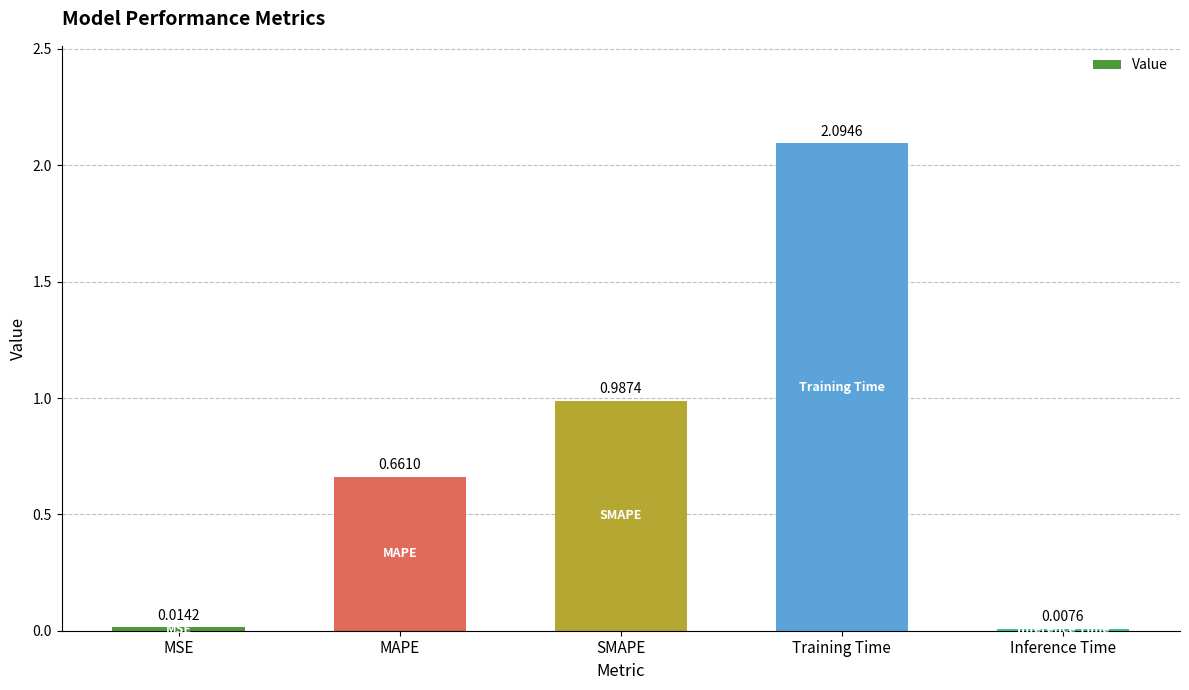

The value at Training Time is 1.2. True or false?

False